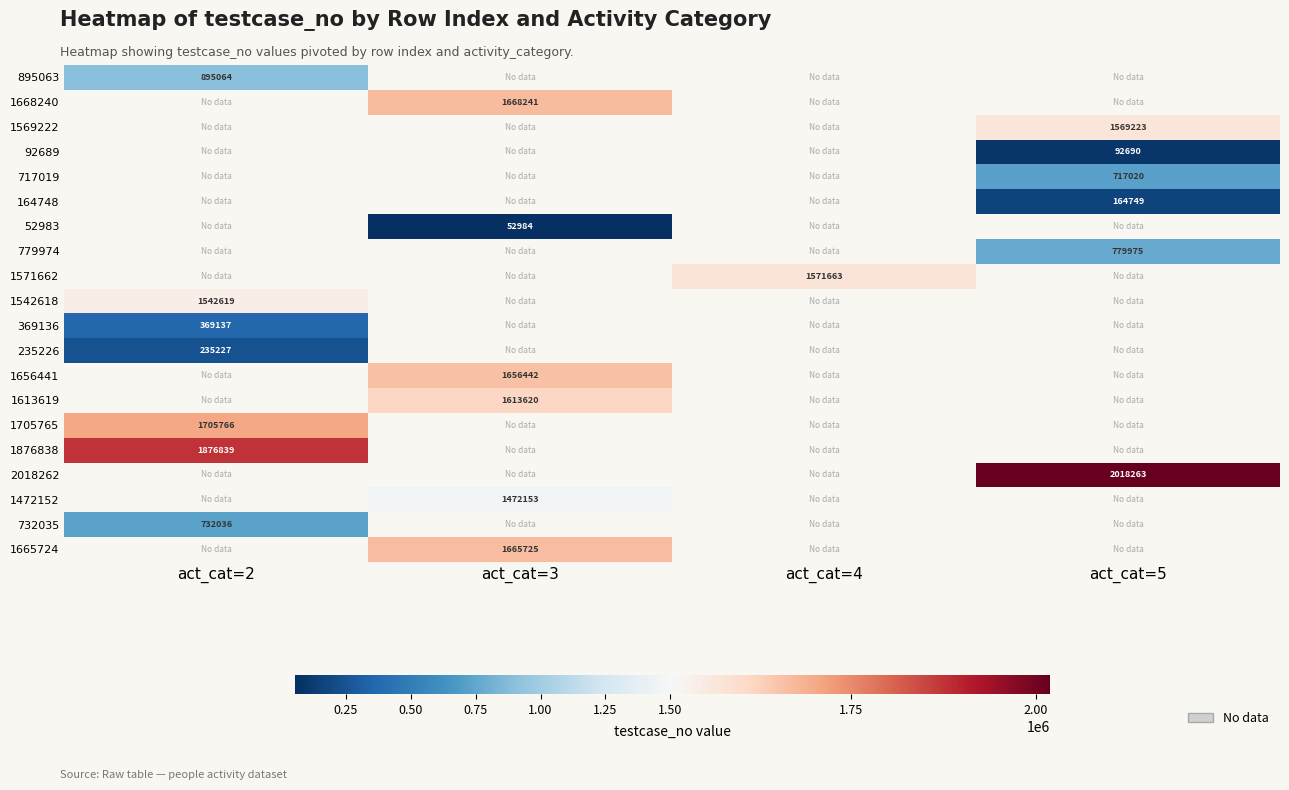

Which has a higher value, act_cat=4 or act_cat=2?

act_cat=2